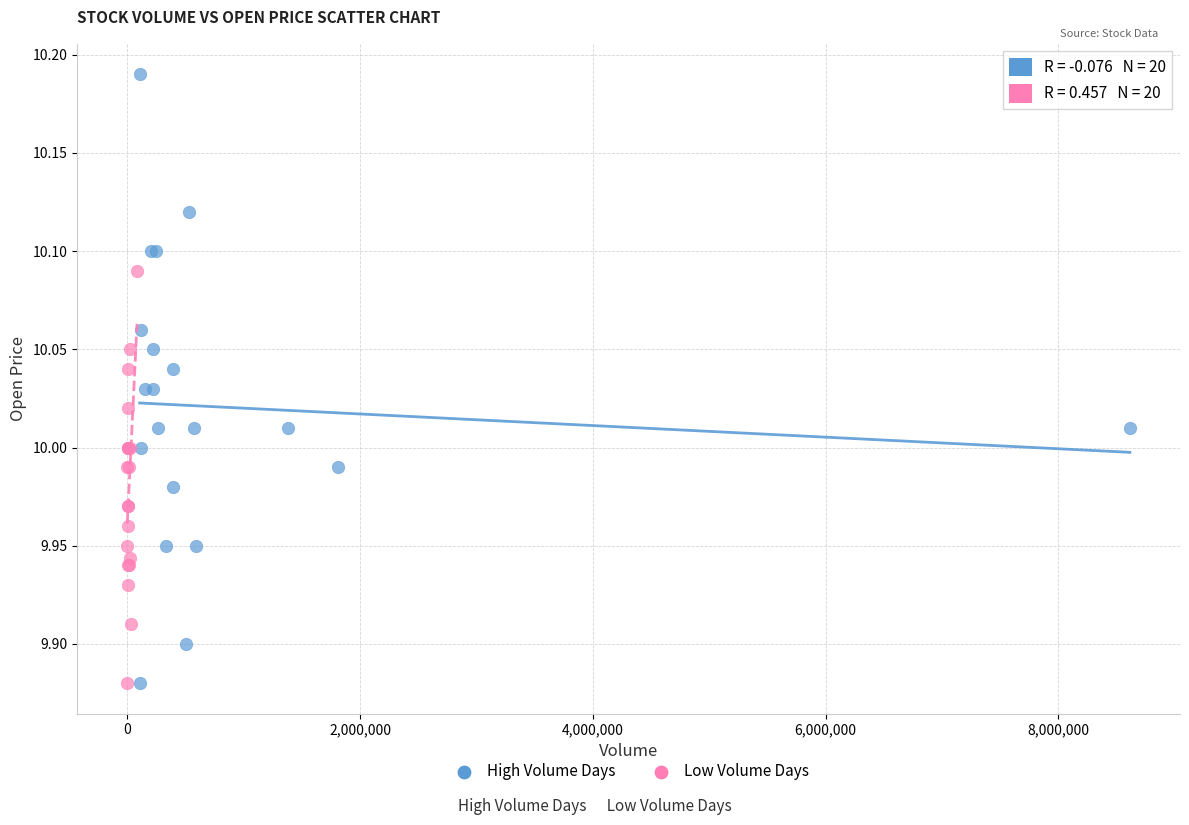

Which series has the largest Y range (max minus min)?

High Volume Days